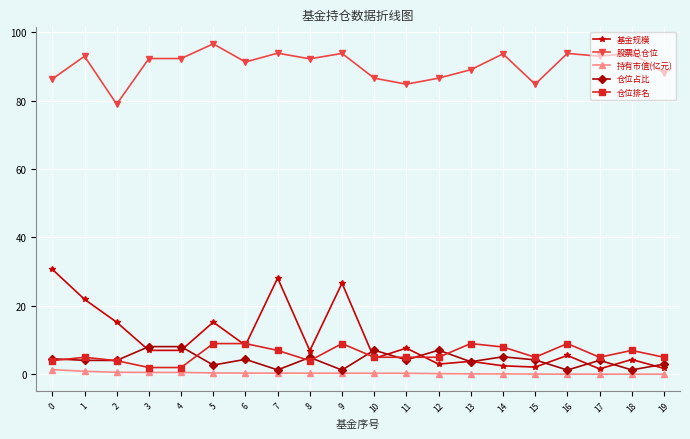

Between which two adjacent categories do 基金规模 and 仓位占比 first intersect?

2 and 3